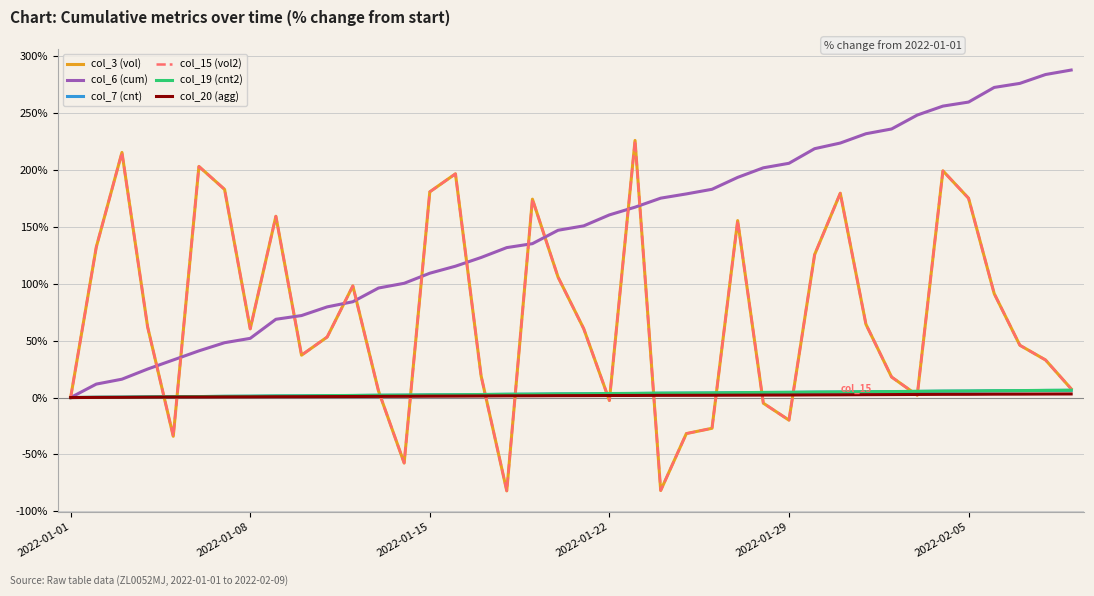

What is the value of the col_19 (cnt2) point at the 30th from the left?

4.8